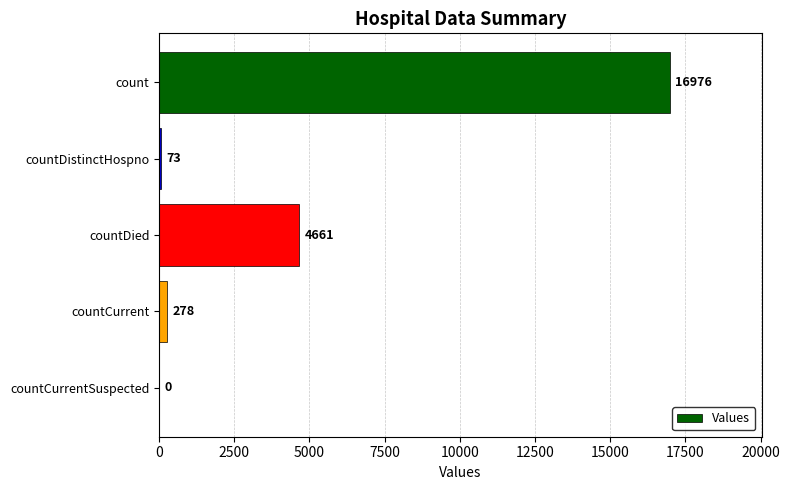

What is the sum of all values?

21988